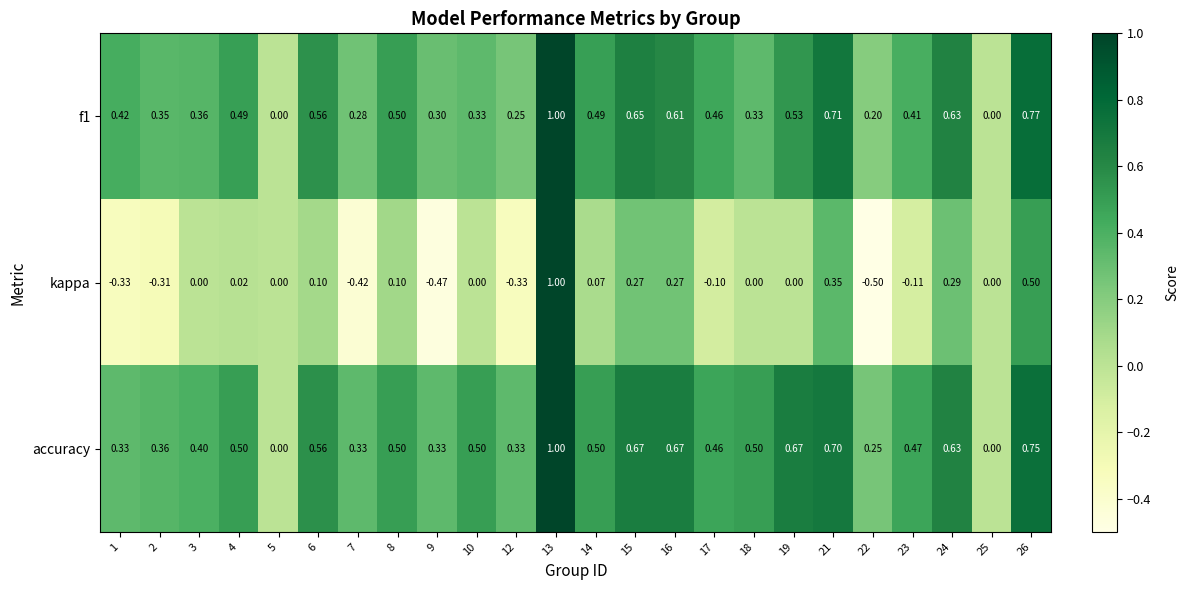

Between 15 and 21, which series saw the biggest shift?

kappa